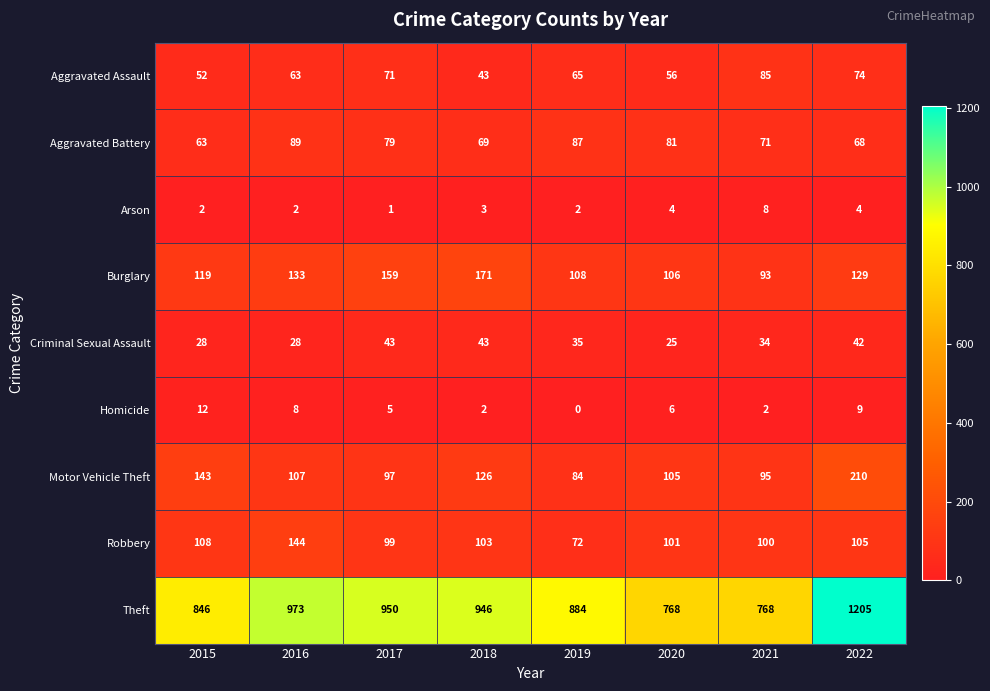

The value of Robbery at 2022 is 144. True or false?

False